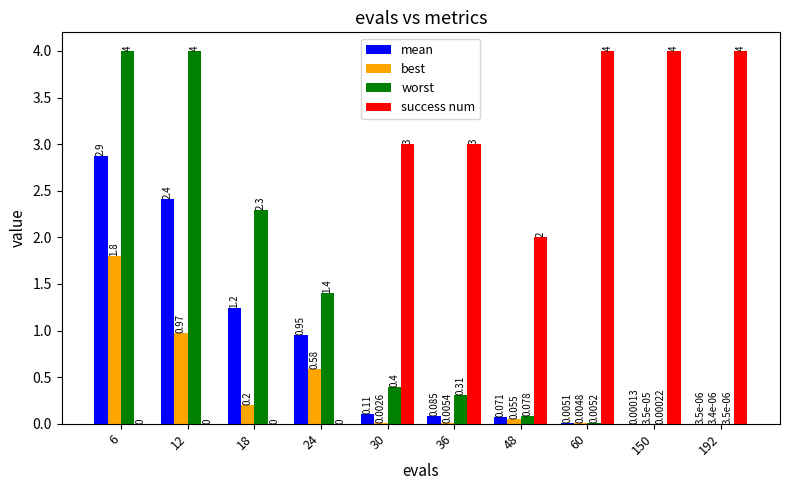

Which series has the largest total across all categories?

success num